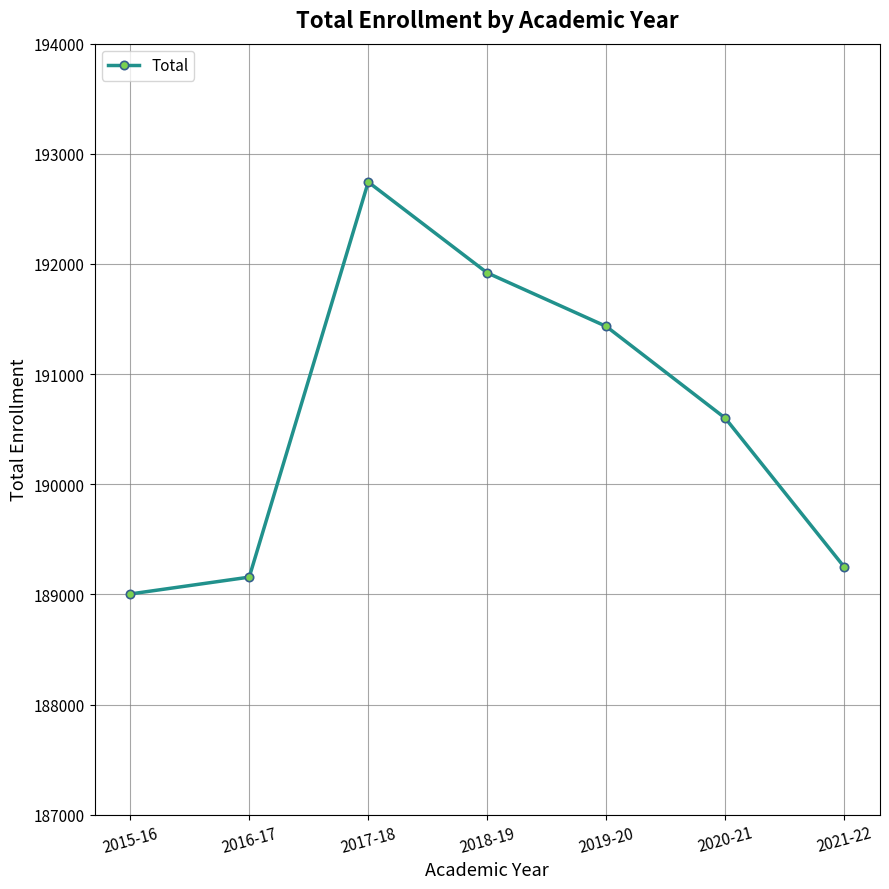

What is the smallest value displayed?

189004